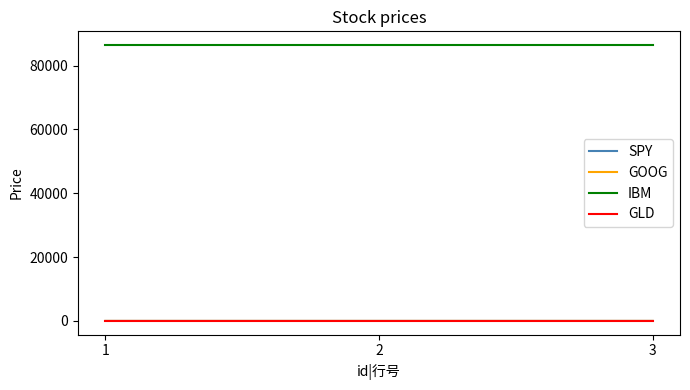

At how many categories does at least one series exceed 62401?

3